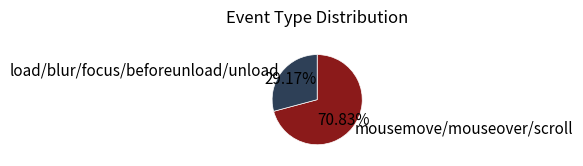

Combined, do load/blur/focus/beforeunload/unload and mousemove/mouseover/scroll account for over 50%?

Yes